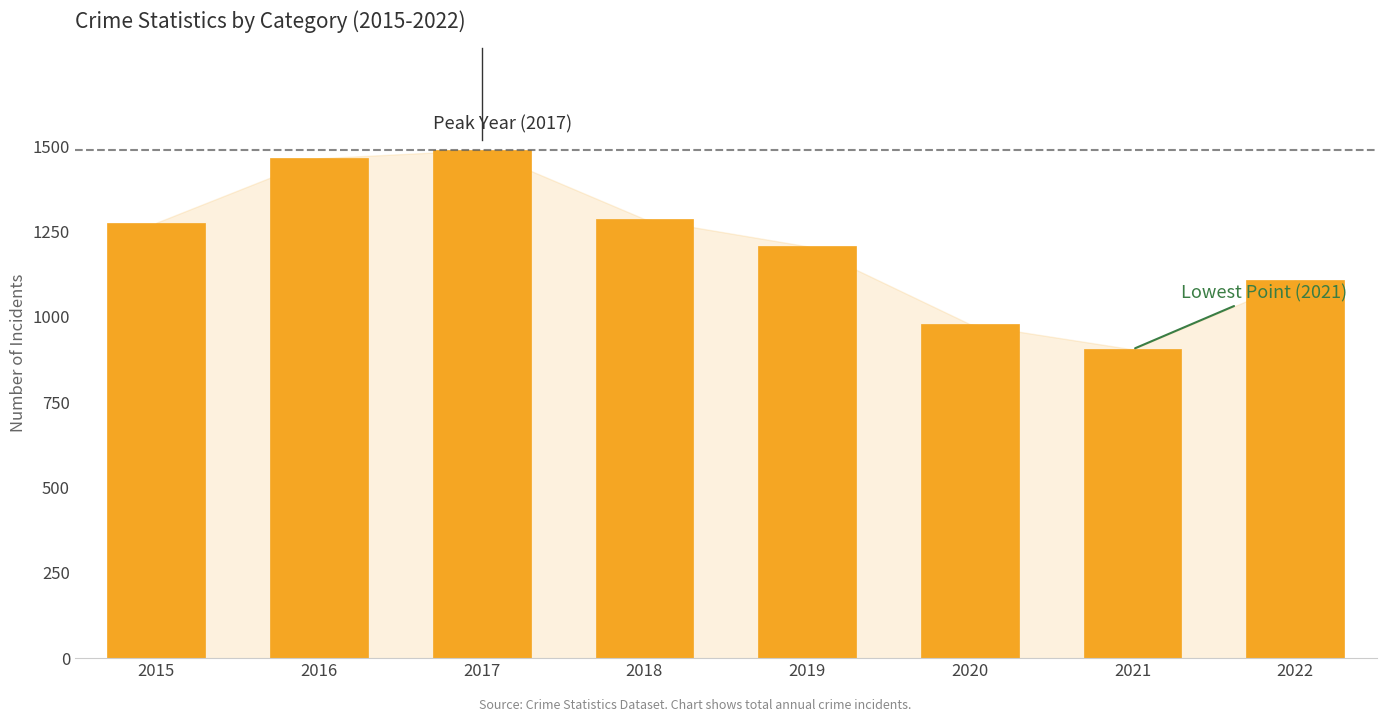

What is the ratio of the value at 2017 to the value at 2016?

1.0